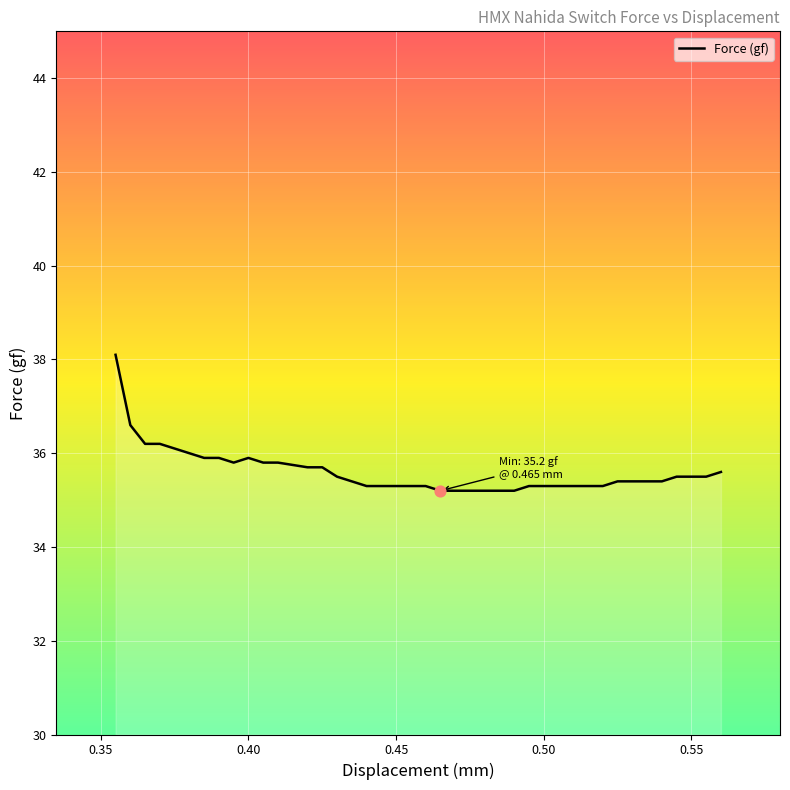

What is the greatest value displayed?

38.1